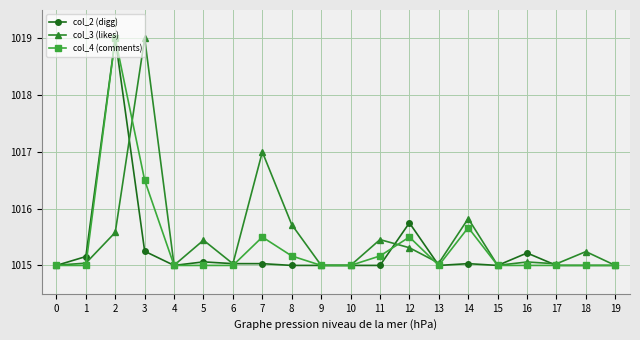

What is the value of the col_3 (likes) point at the 1st from the left?

1015.0